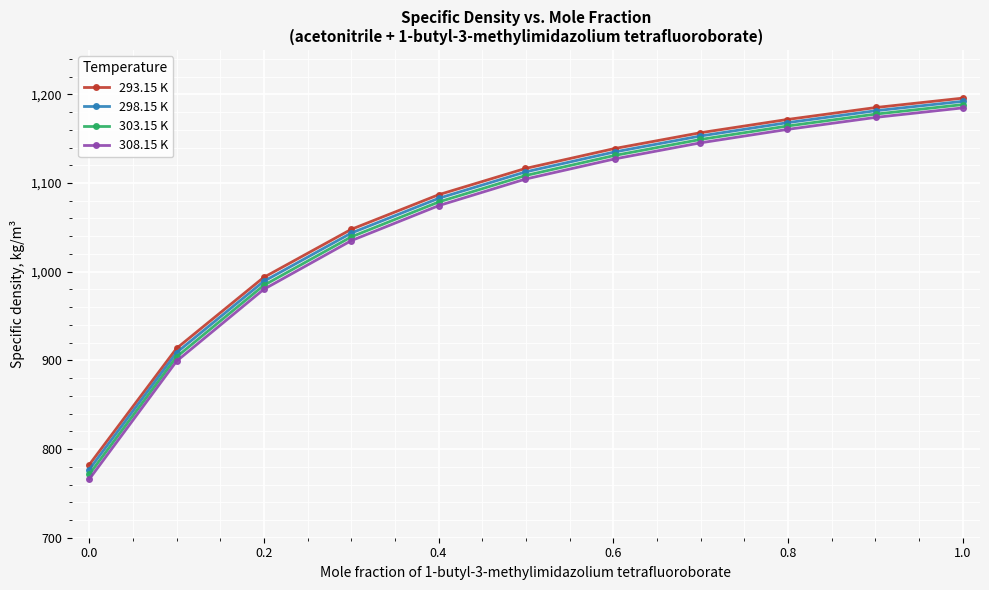

True or false: 308.15 K and 293.15 K cross at least once.

False